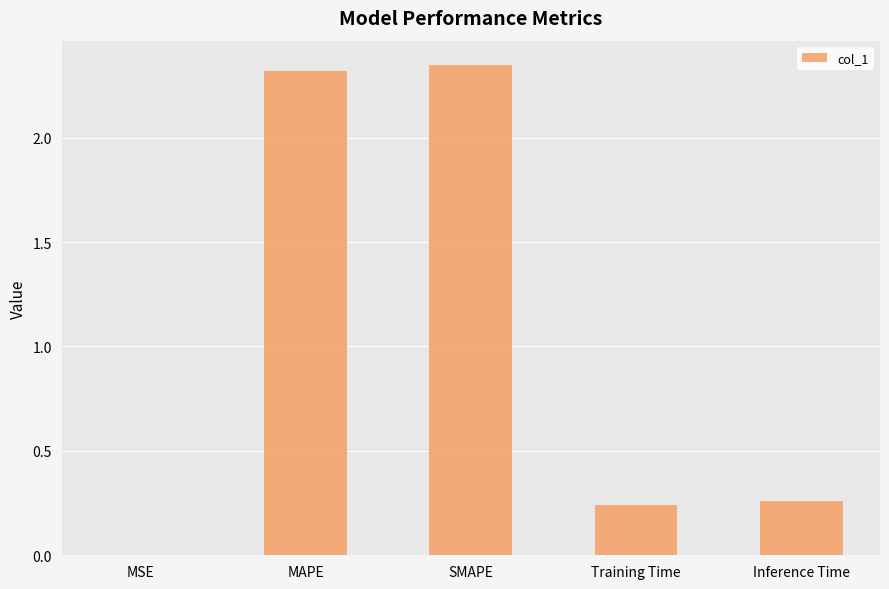

Are the bars horizontal?

No